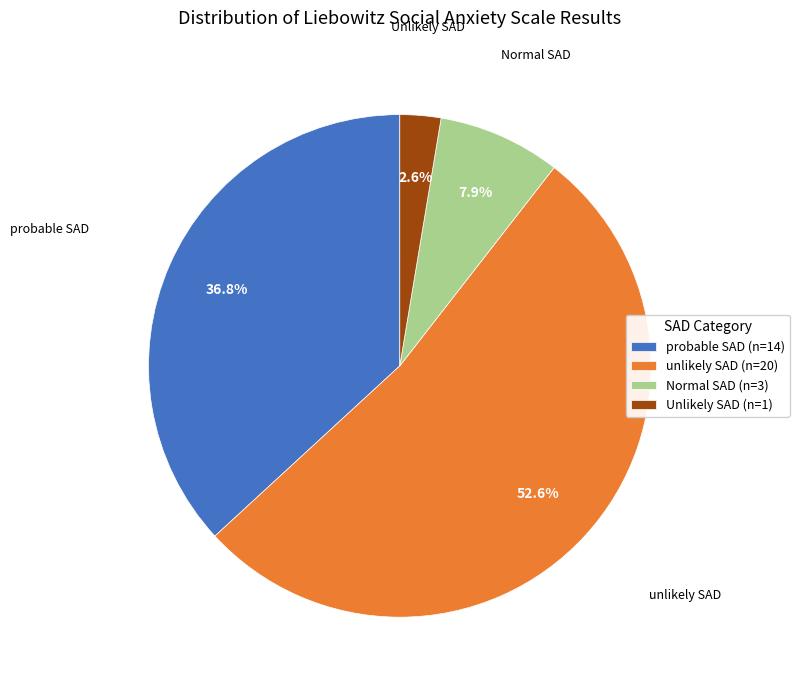

Is there any slice that represents more than half of the pie?

Yes